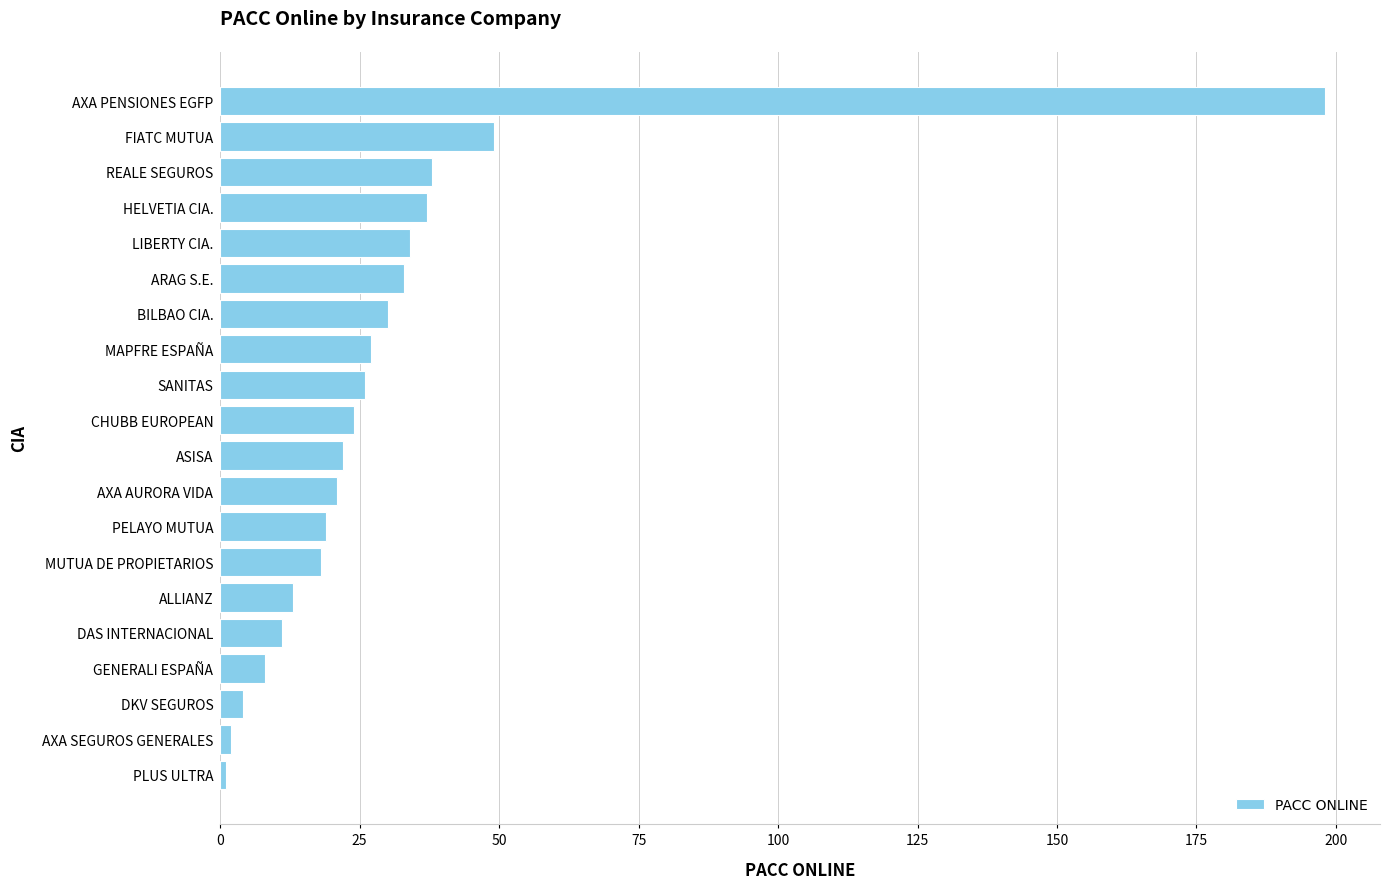

What is the ratio of the value at MAPFRE ESPAÑA to the value at PELAYO MUTUA?

1.4